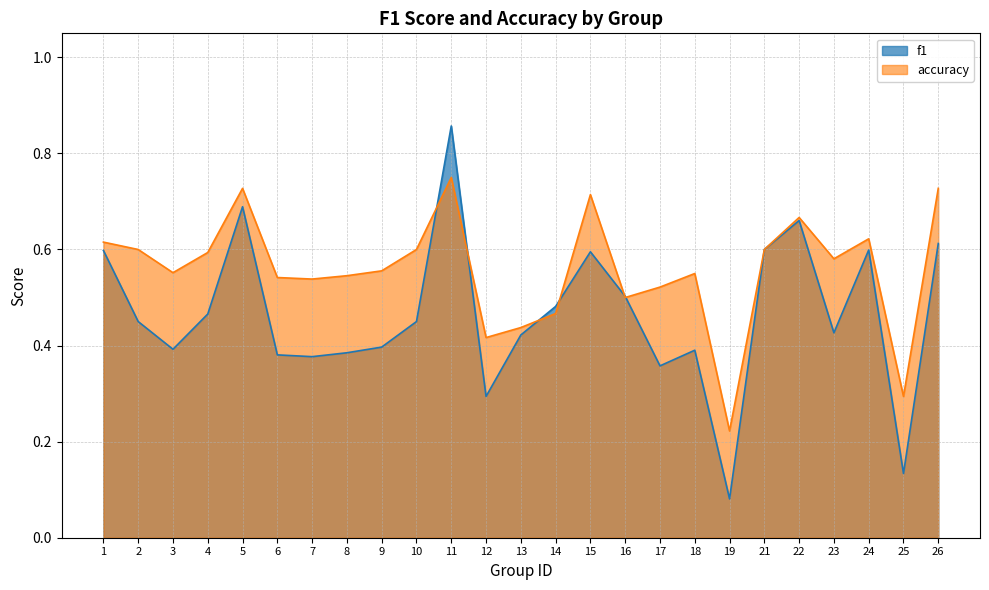

What are all the series names shown in the legend?

f1, accuracy